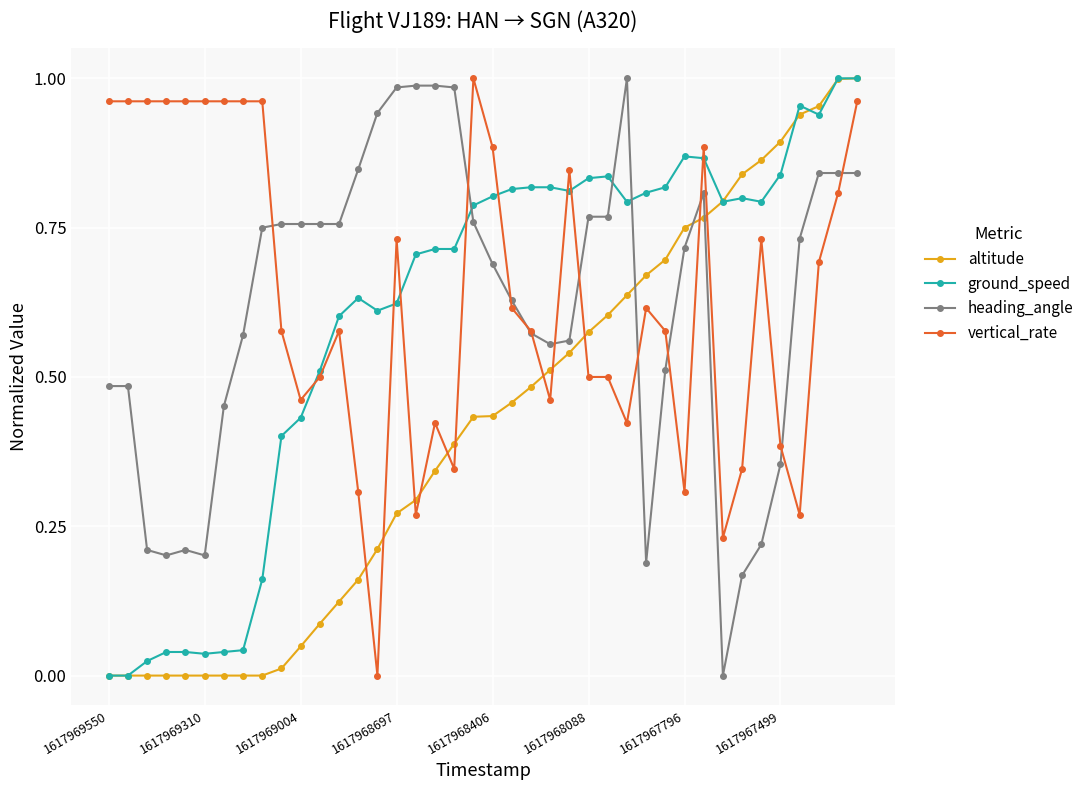

After their last crossing, which series has the higher values: ground_speed or heading_angle?

ground_speed